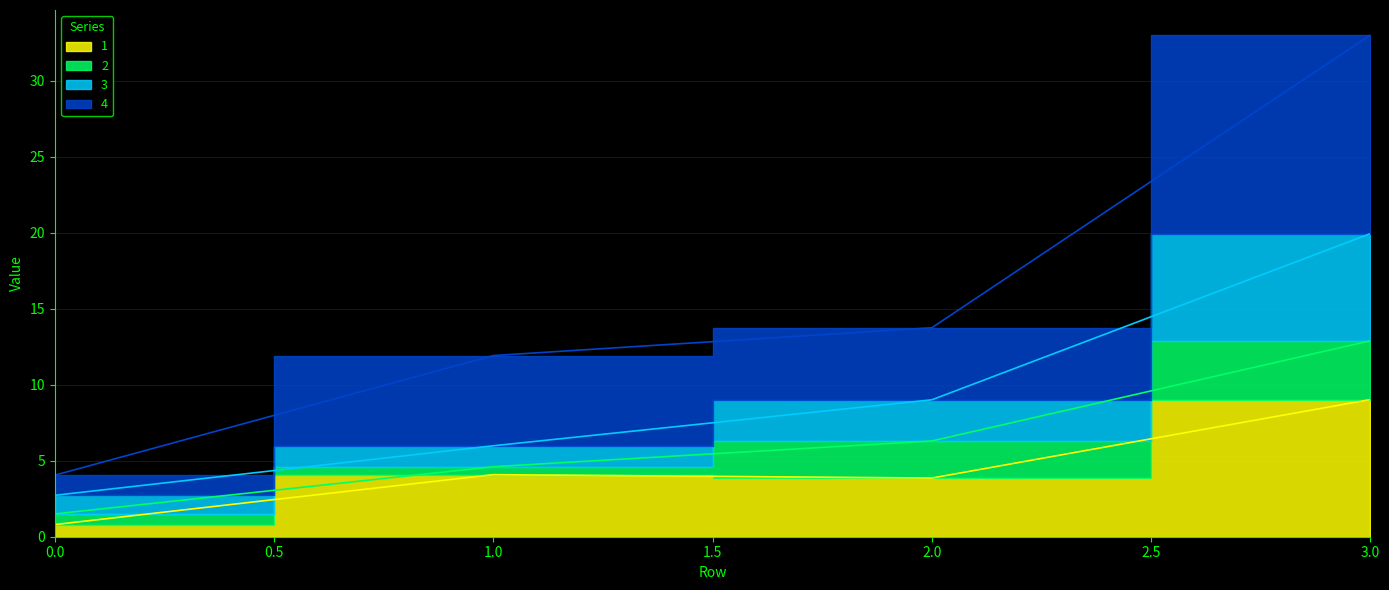

What is the difference between the 3 values at 3 and 1?

14.0